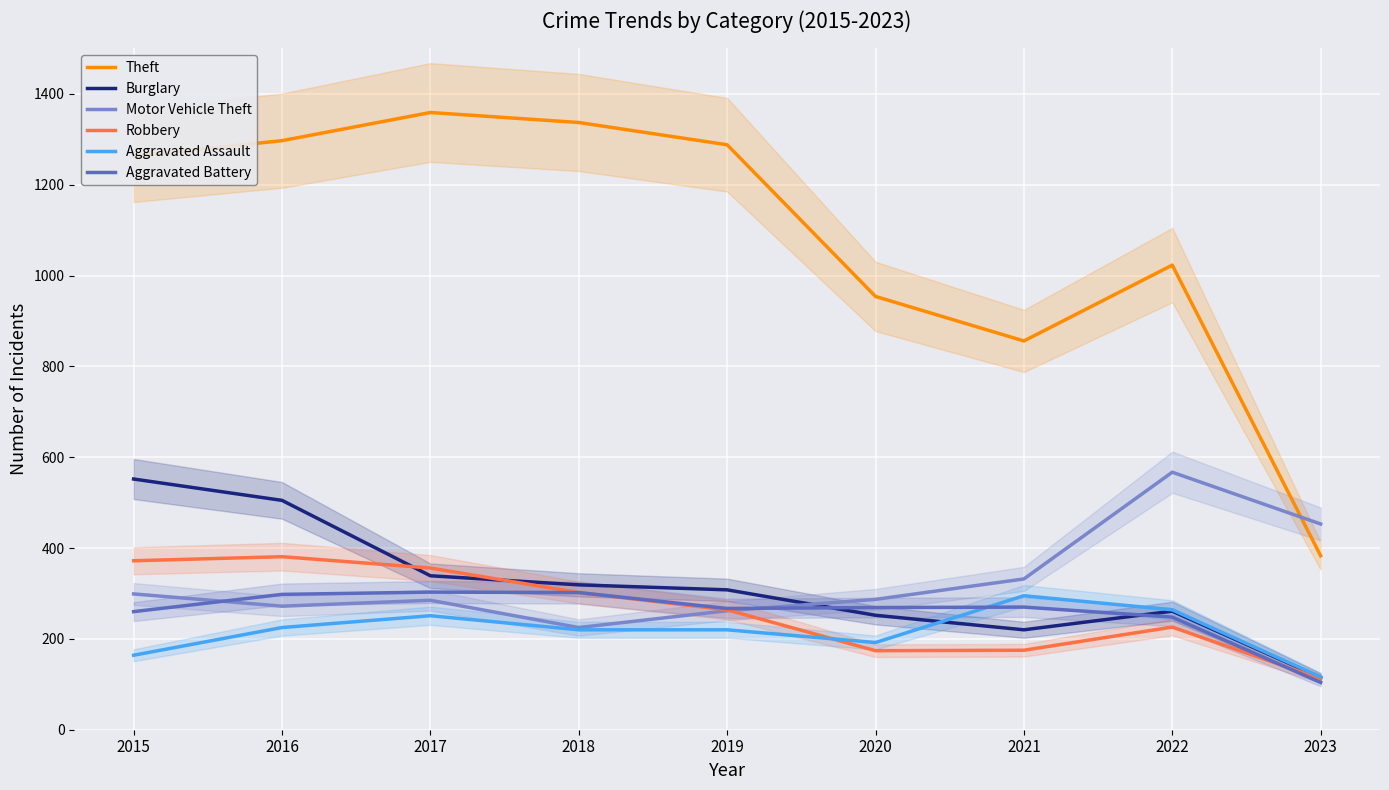

What is the difference between the maximum and minimum values in the Motor Vehicle Theft series?

342